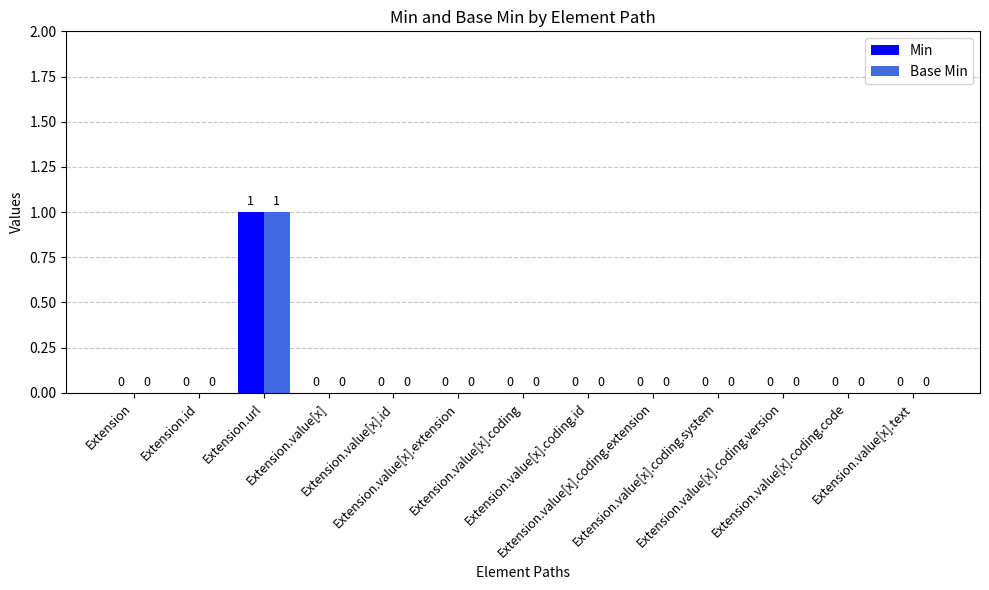

Which category has the highest value across all series?

Extension.url